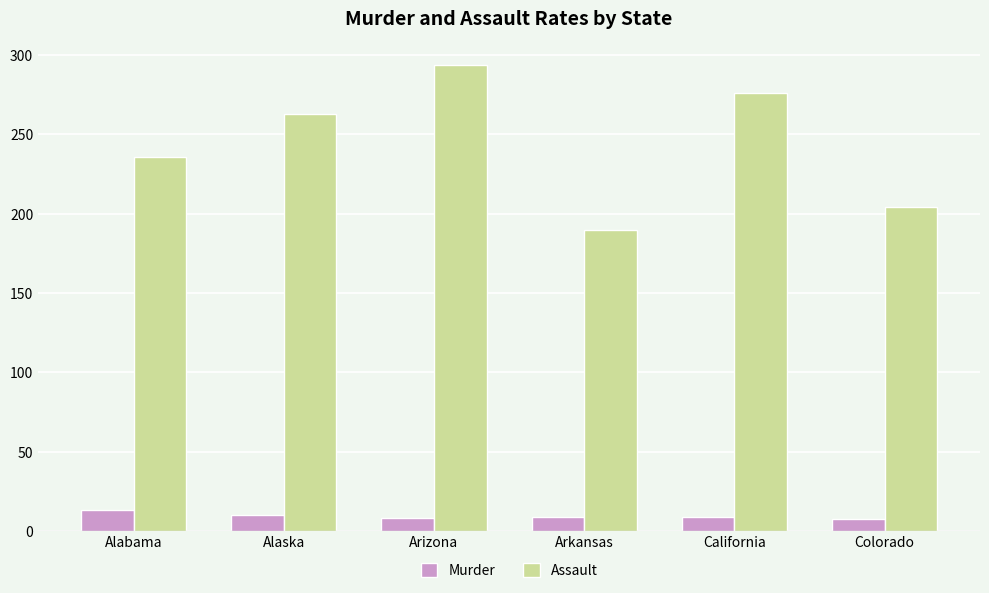

How many groups of bars are there?

6